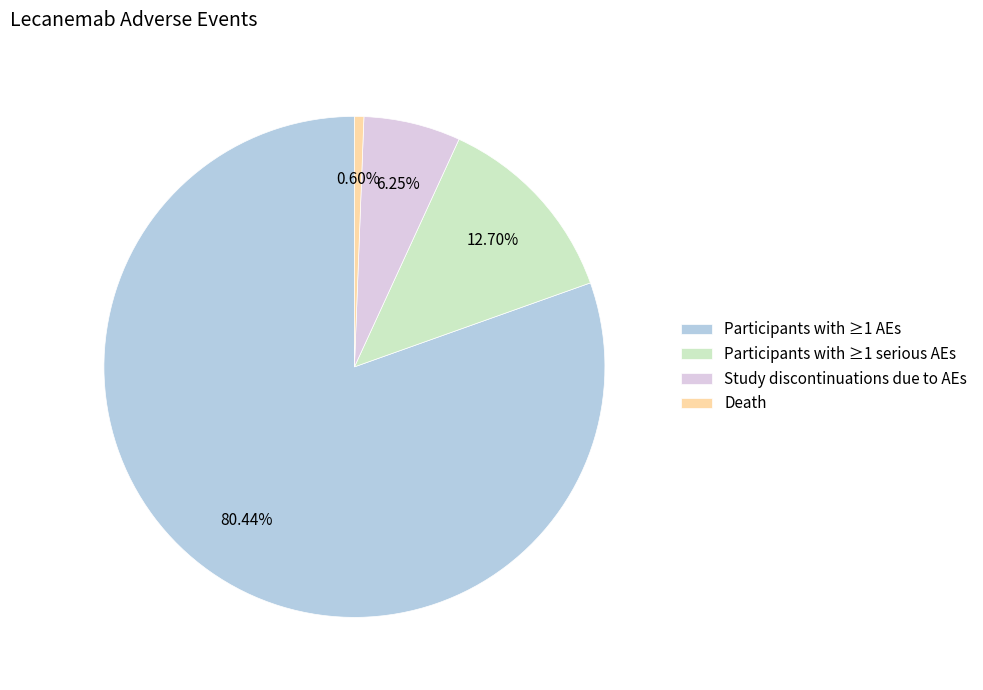

Between Participants with ≥1 serious AEs and Death, which is larger?

Participants with ≥1 serious AEs